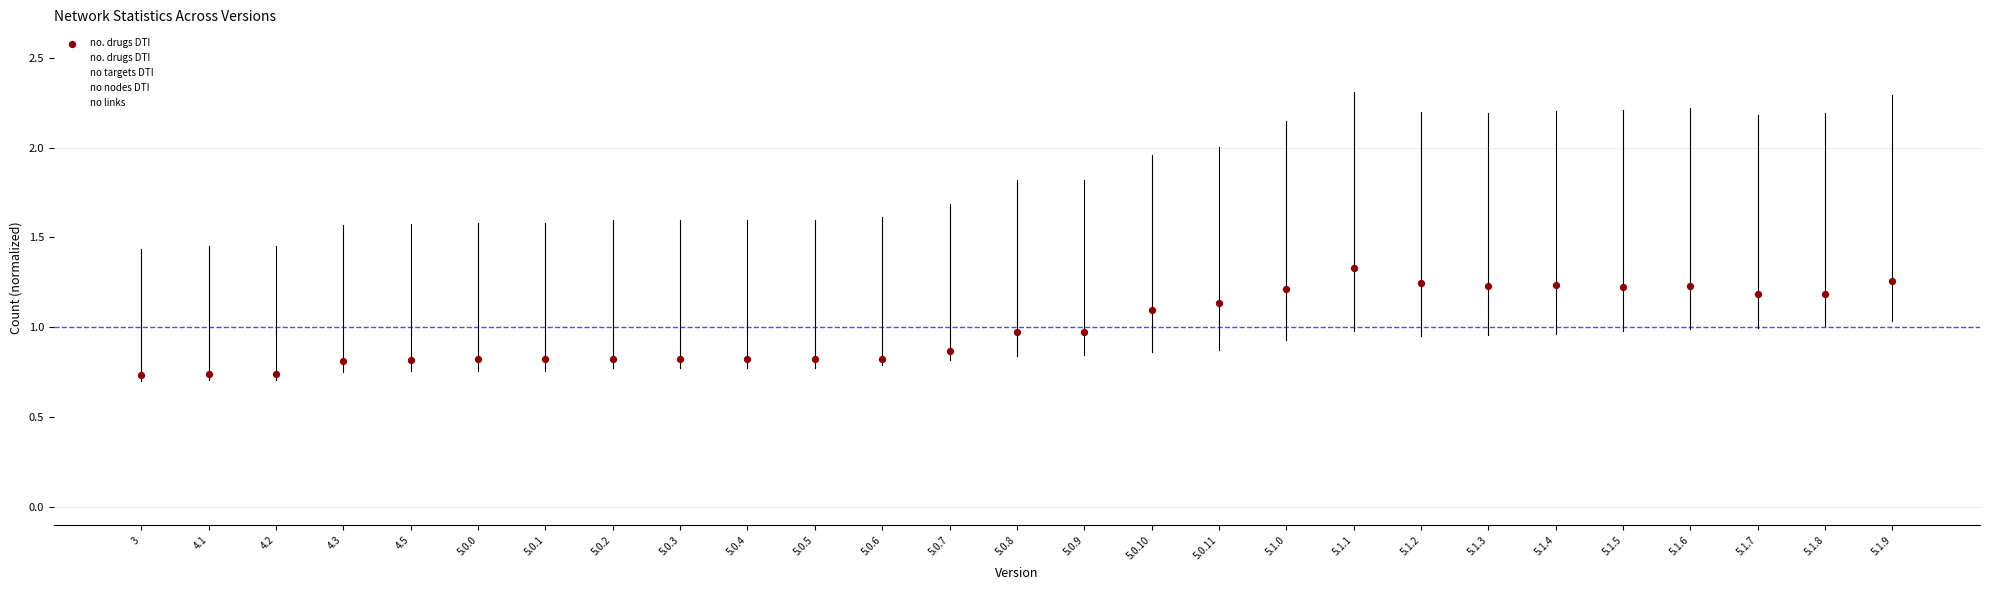

What is the total value across all series at 5.0.11?

7.7